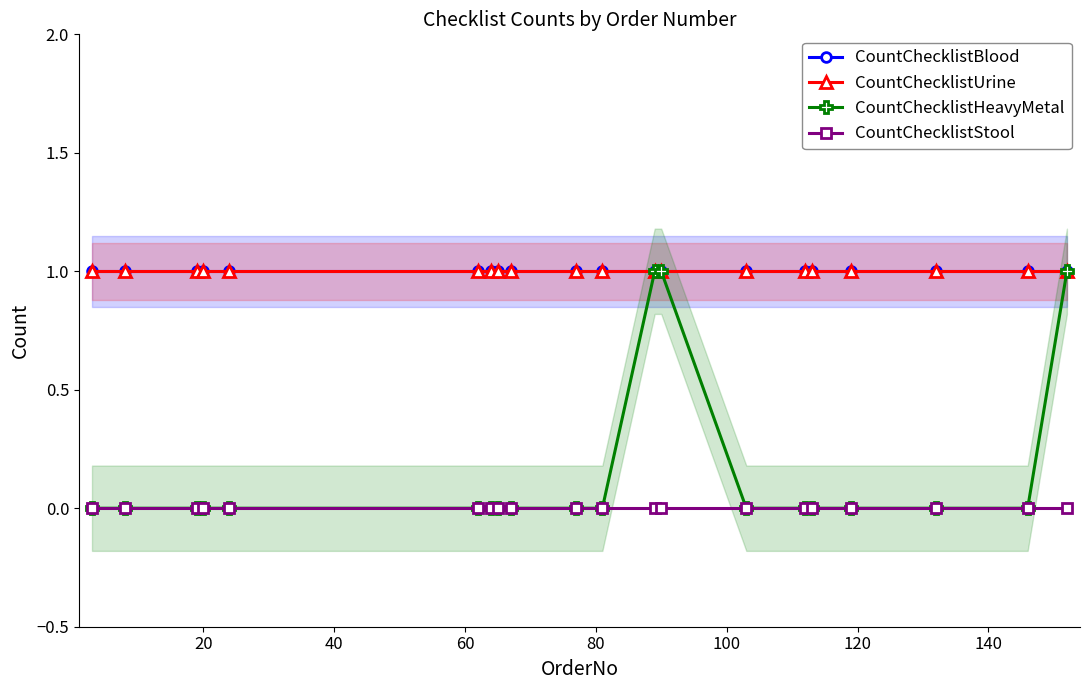

True or false: CountChecklistHeavyMetal and CountChecklistBlood intersect in this chart.

False